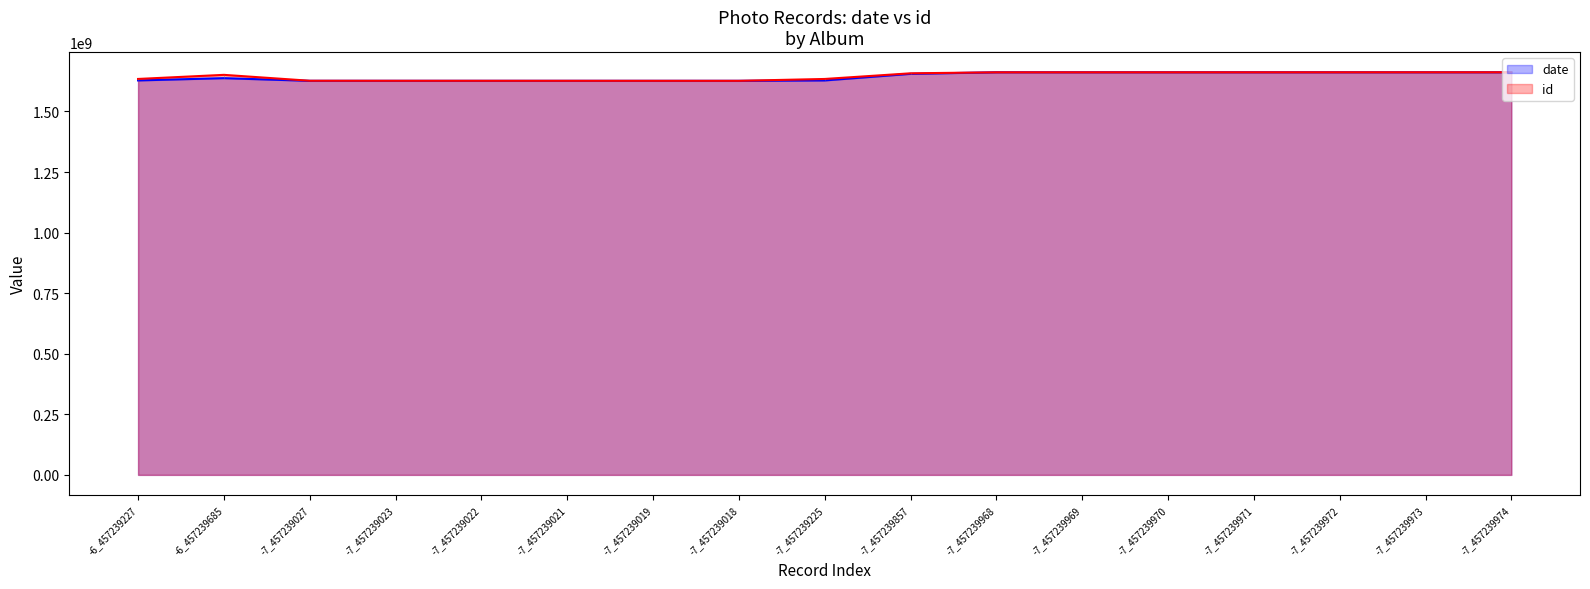

Reading left to right, transcribe all the data shown in this chart.

date: -6_457239227=1628249551.0	-6_457239685=1637579148.0	-7_457239027=1626597980.0	-7_457239023=1626597970.0	-7_457239022=1626597967.0	-7_457239021=1626597965.0	-7_457239019=1626597959.0	-7_457239018=1626597957.0	-7_457239225=1628249465.0	-7_457239857=1655408238.0	-7_457239968=1661930639.0	-7_457239969=1661930642.0	-7_457239970=1661930644.0	-7_457239971=1661930648.0	-7_457239972=1661930650.0	-7_457239973=1661930654.0	-7_457239974=1661930657.0
id: -6_457239227=1634322365.3	-6_457239685=1651249537.4	-7_457239027=1626930587.0	-7_457239023=1626782751.5	-7_457239022=1626745792.6	-7_457239021=1626708833.7	-7_457239019=1626634915.9	-7_457239018=1626597957.0	-7_457239225=1634248447.5	-7_457239857=1657606466.7	-7_457239968=1661708903.7	-7_457239969=1661745862.5	-7_457239970=1661782821.4	-7_457239971=1661819780.3	-7_457239972=1661856739.2	-7_457239973=1661893698.1	-7_457239974=1661930657.0